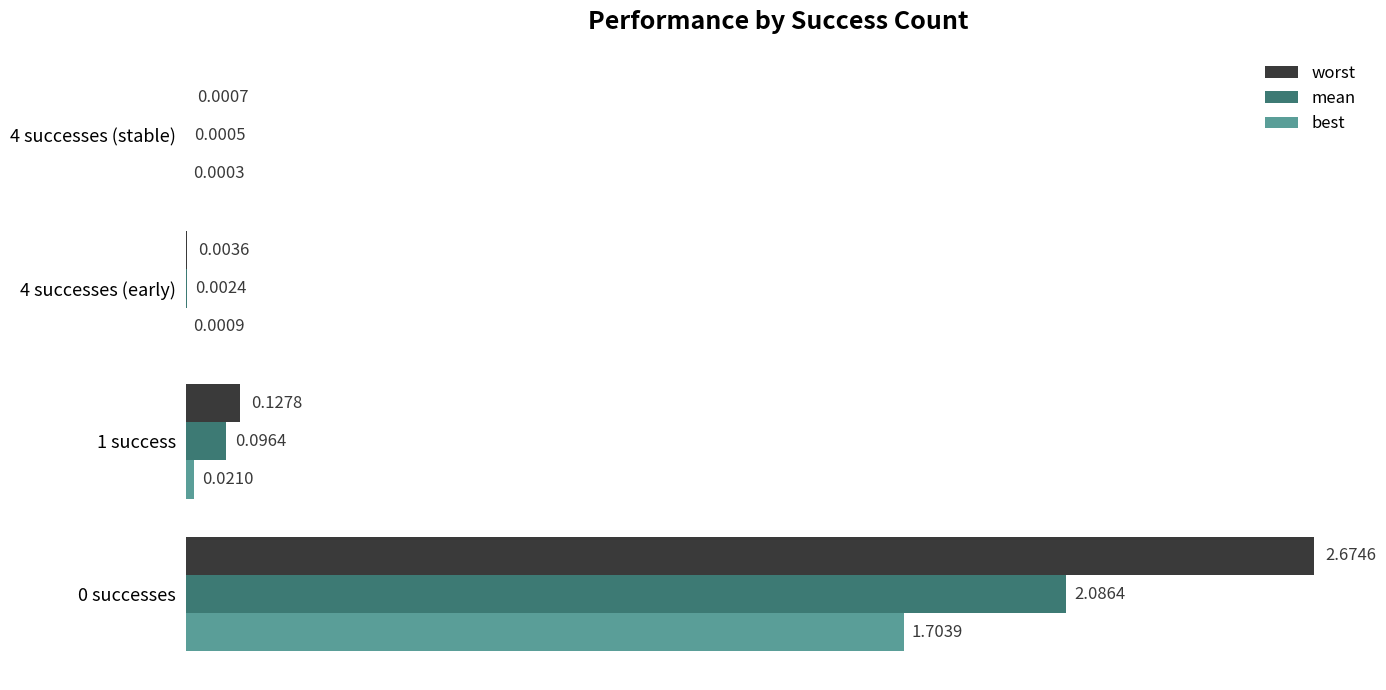

Between 0 successes and 4 successes (early), which series saw the biggest shift?

worst